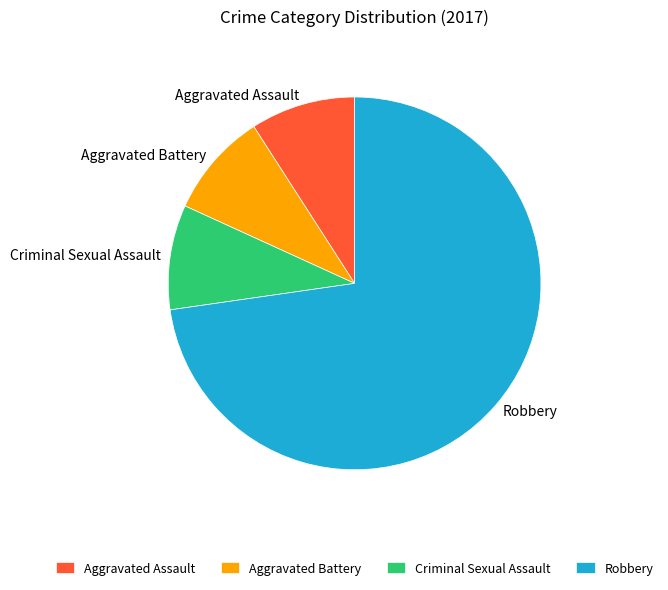

Which has a higher value, Robbery or Criminal Sexual Assault?

Robbery